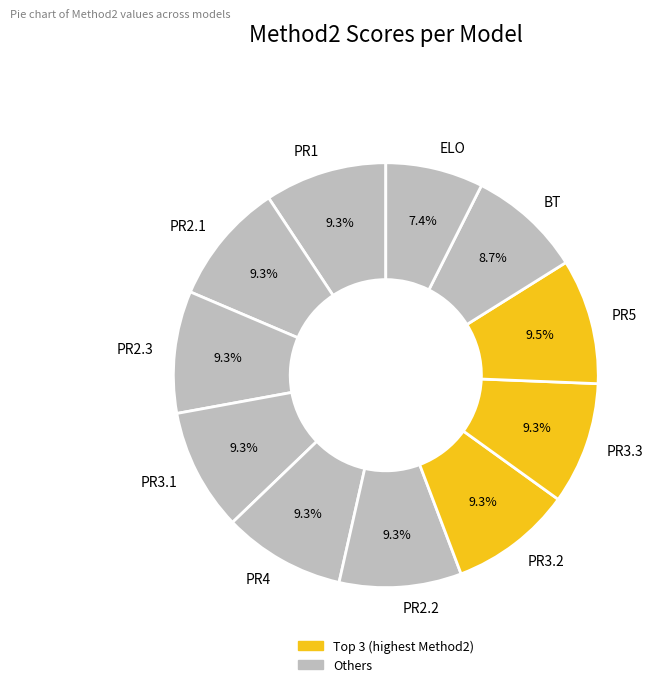

What percentage is the PR3.2 slice, to the nearest percent?

9%